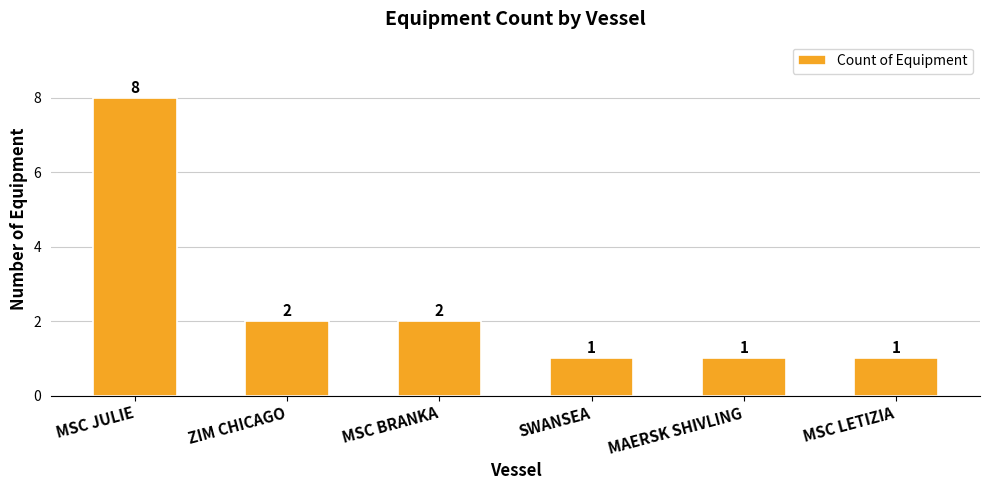

What is the approximate value at SWANSEA?

1